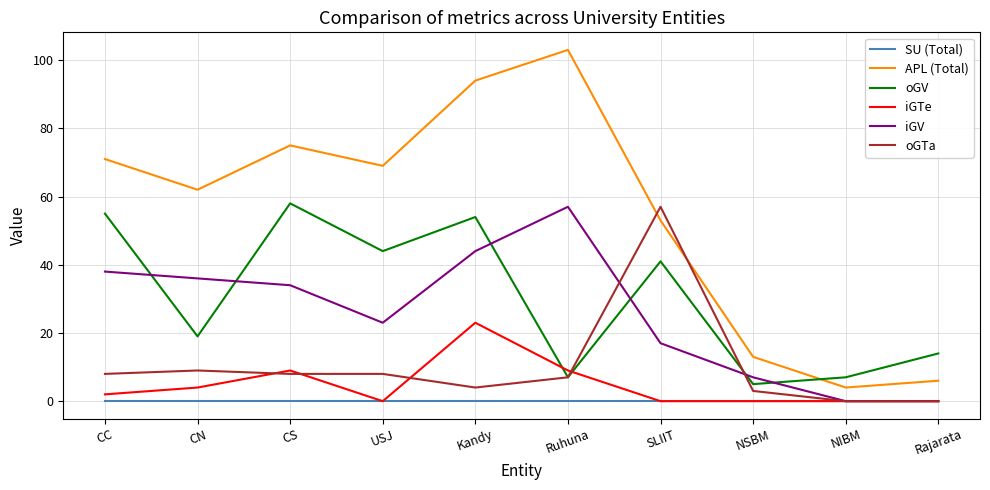

What is the greatest value displayed?

103